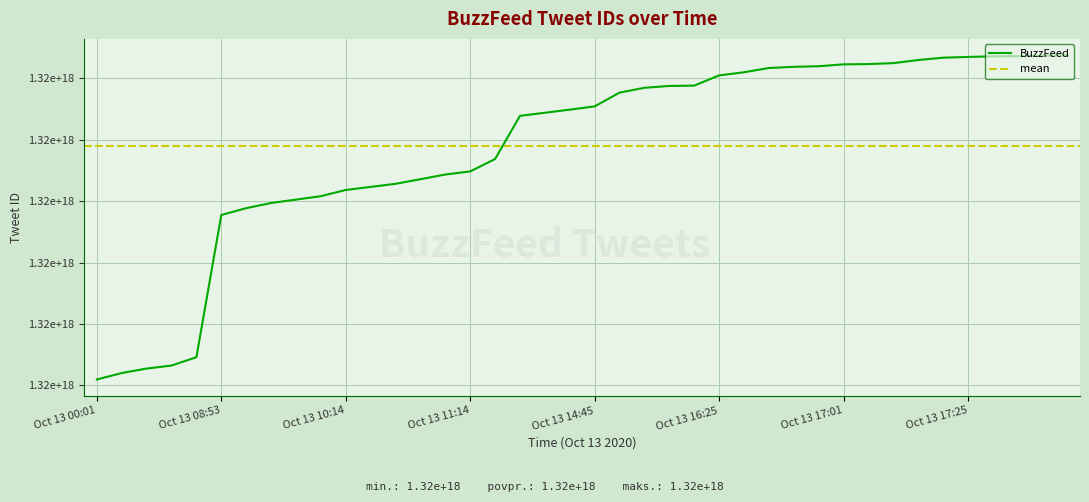

Approximately how many times larger is the value at Oct 13 14:45 compared to Oct 13 16:35?

1.0